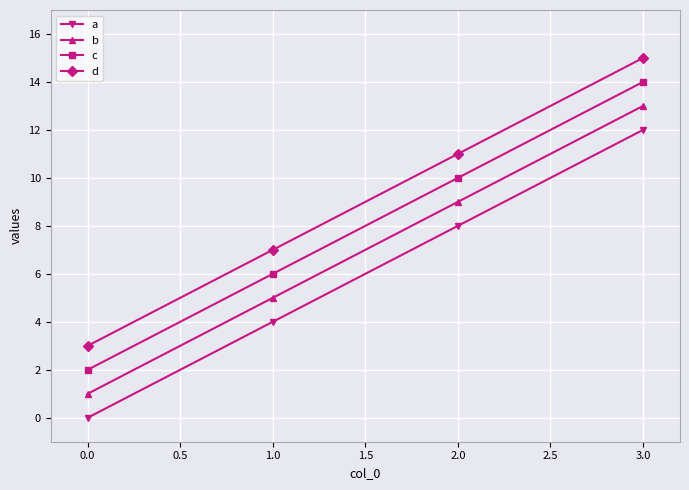

How many values in the d series are below 11?

2